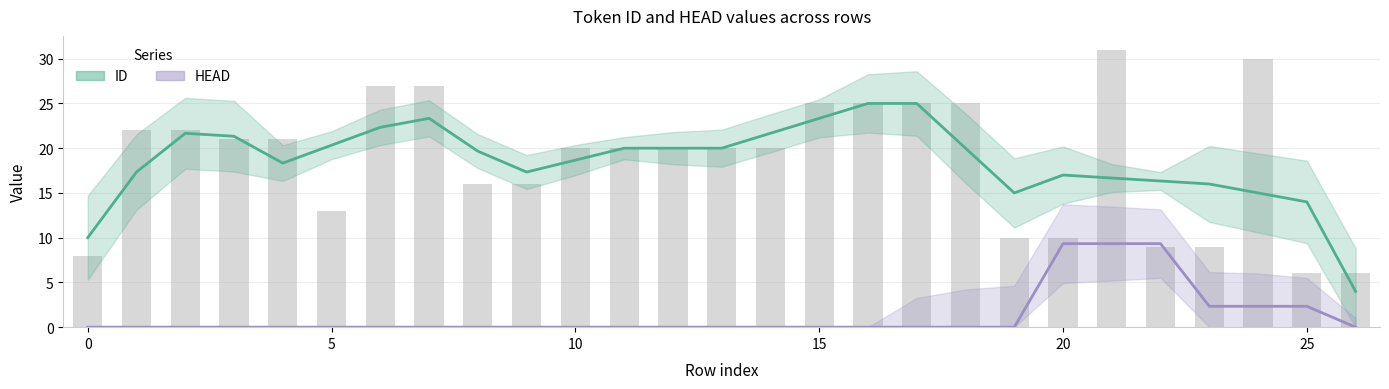

Rank the series by their average value, from highest to lowest.

ID, HEAD